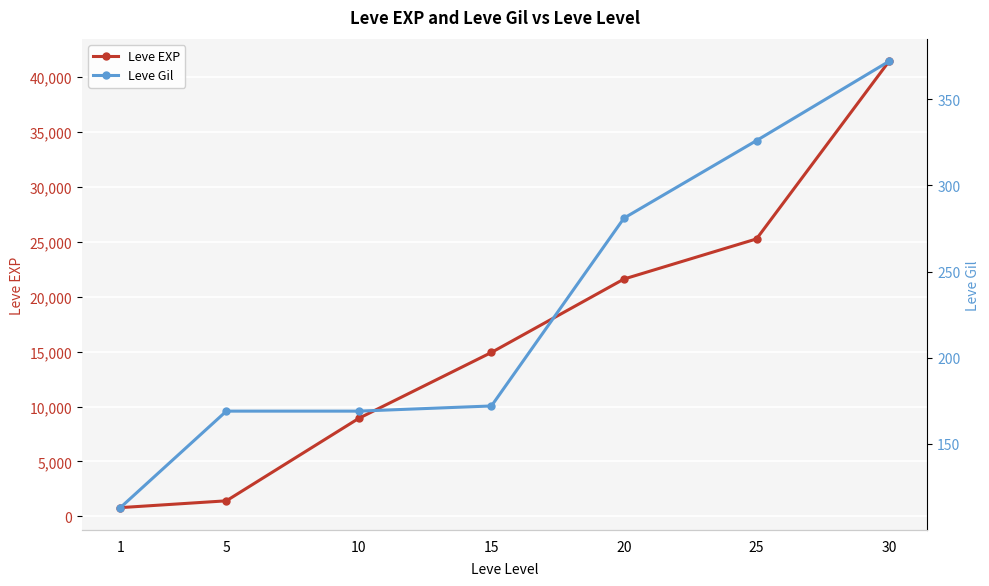

At which label does Leve EXP first exceed 14920?

20